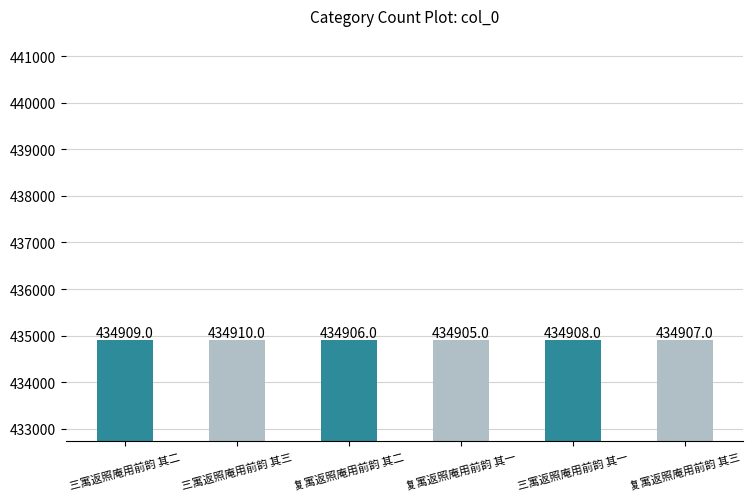

Rank the categories by value from lowest to highest.

复寓返照庵用前韵 其一, 复寓返照庵用前韵 其二, 复寓返照庵用前韵 其三, 三寓返照庵用前韵 其一, 三寓返照庵用前韵 其二, 三寓返照庵用前韵 其三